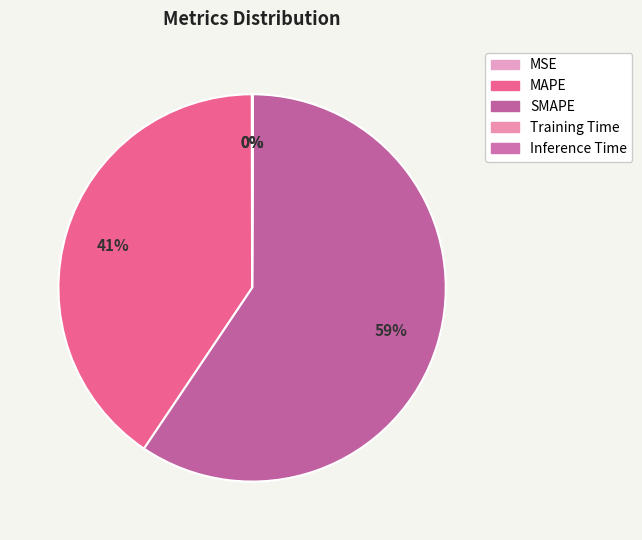

What is the smallest slice in the pie chart?

MSE